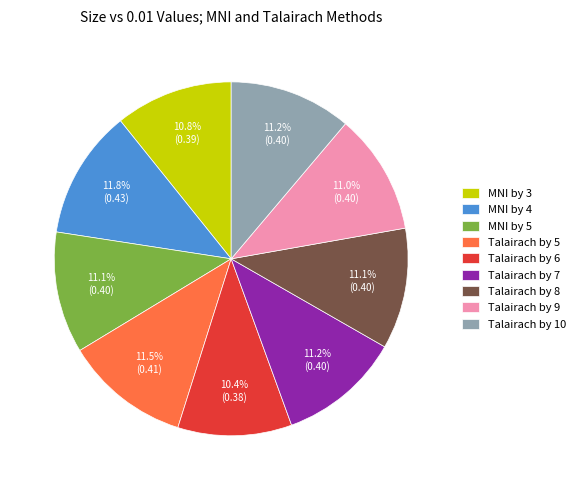

Is the sum of MNI by 5 and Talairach by 9 greater than half?

No